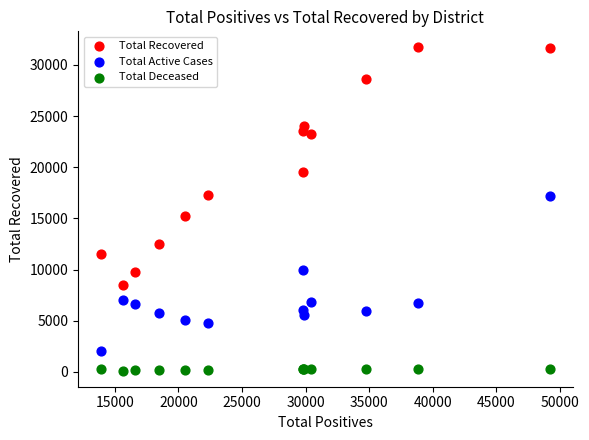

What are all the series names shown in the legend?

Total Recovered, Total Active Cases, Total Deceased